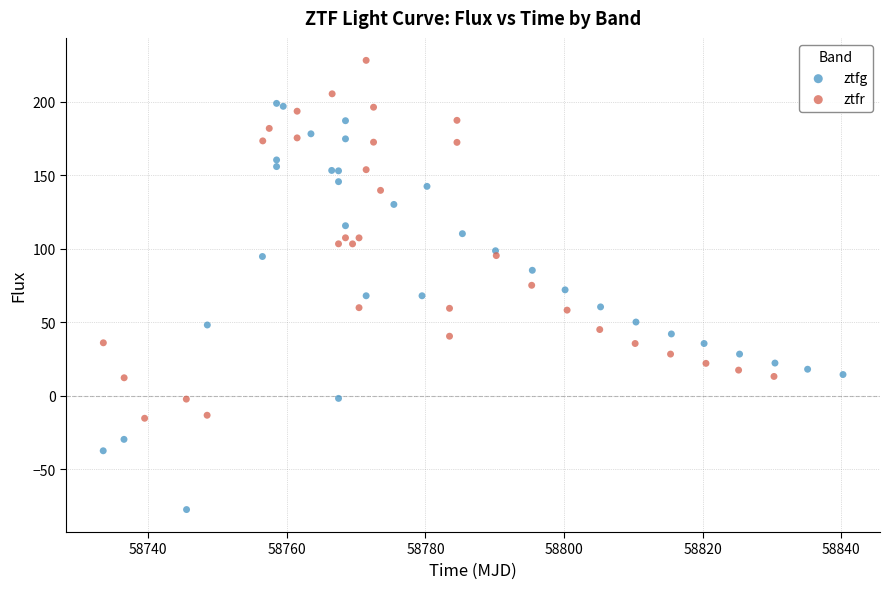

Which series has the largest Y range (max minus min)?

ztfg